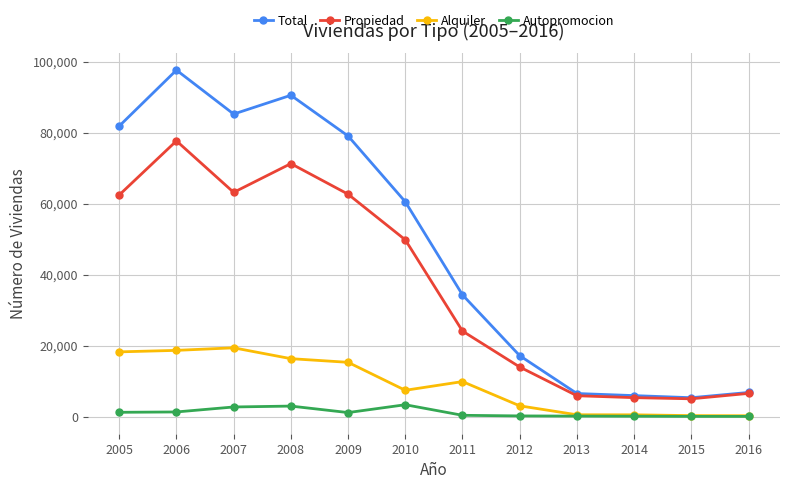

True or false: Alquiler has more than 0 points higher than both neighbors.

True